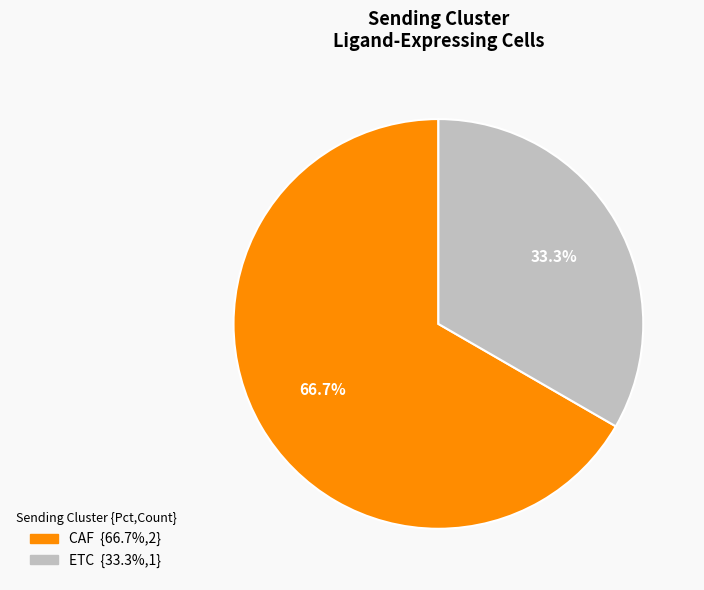

Combined, do CAF and ETC account for over 50%?

Yes